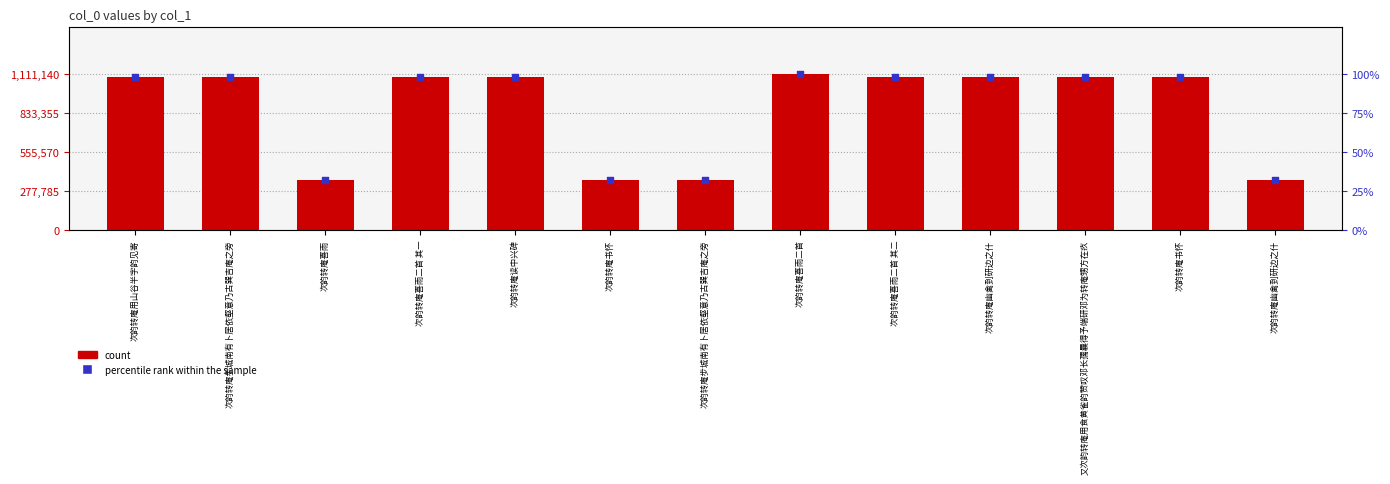

At how many categories does at least one series exceed 839445?

9